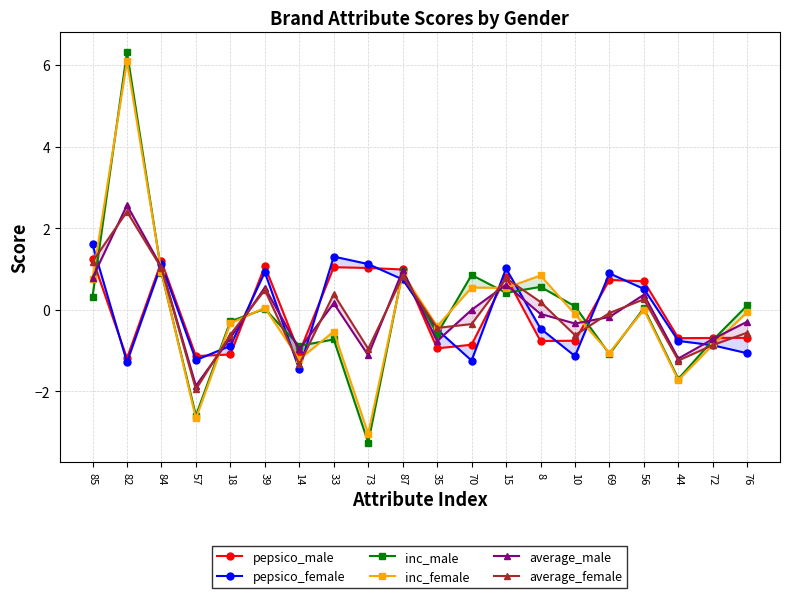

What is the difference between the second highest and minimum values in the pepsico_female series?

2.8